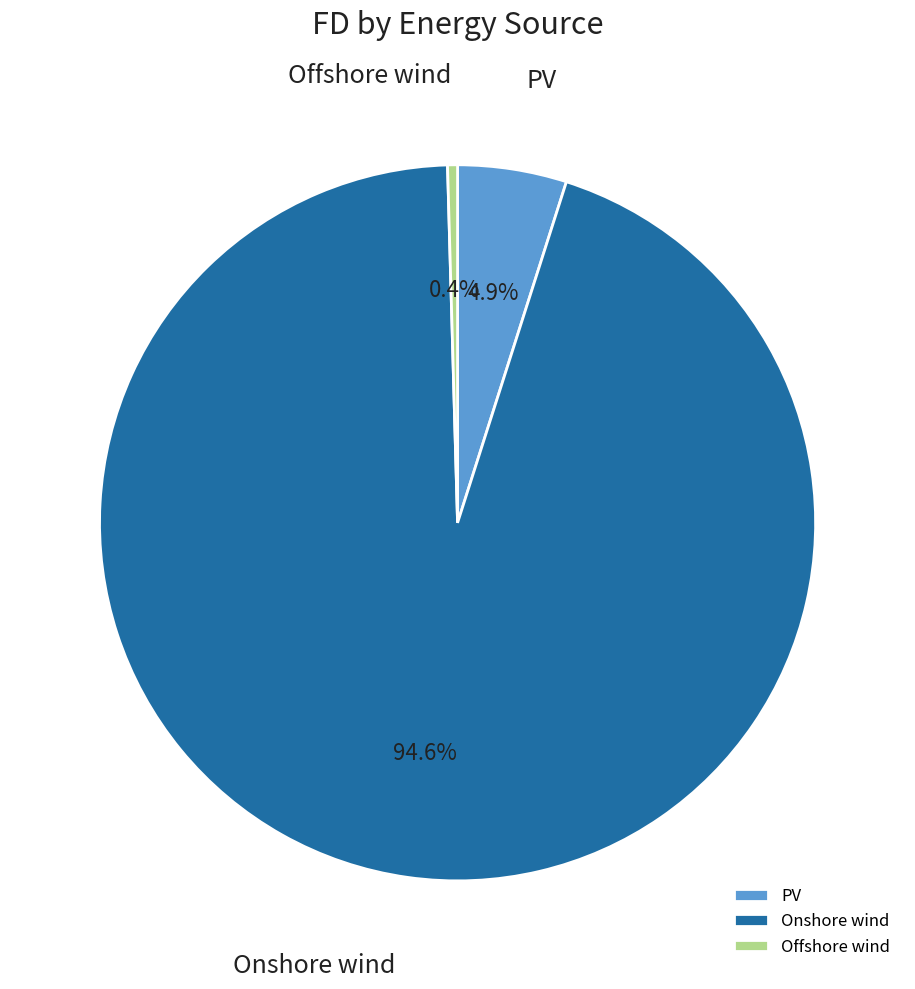

Which has a higher value, Offshore wind or PV?

PV